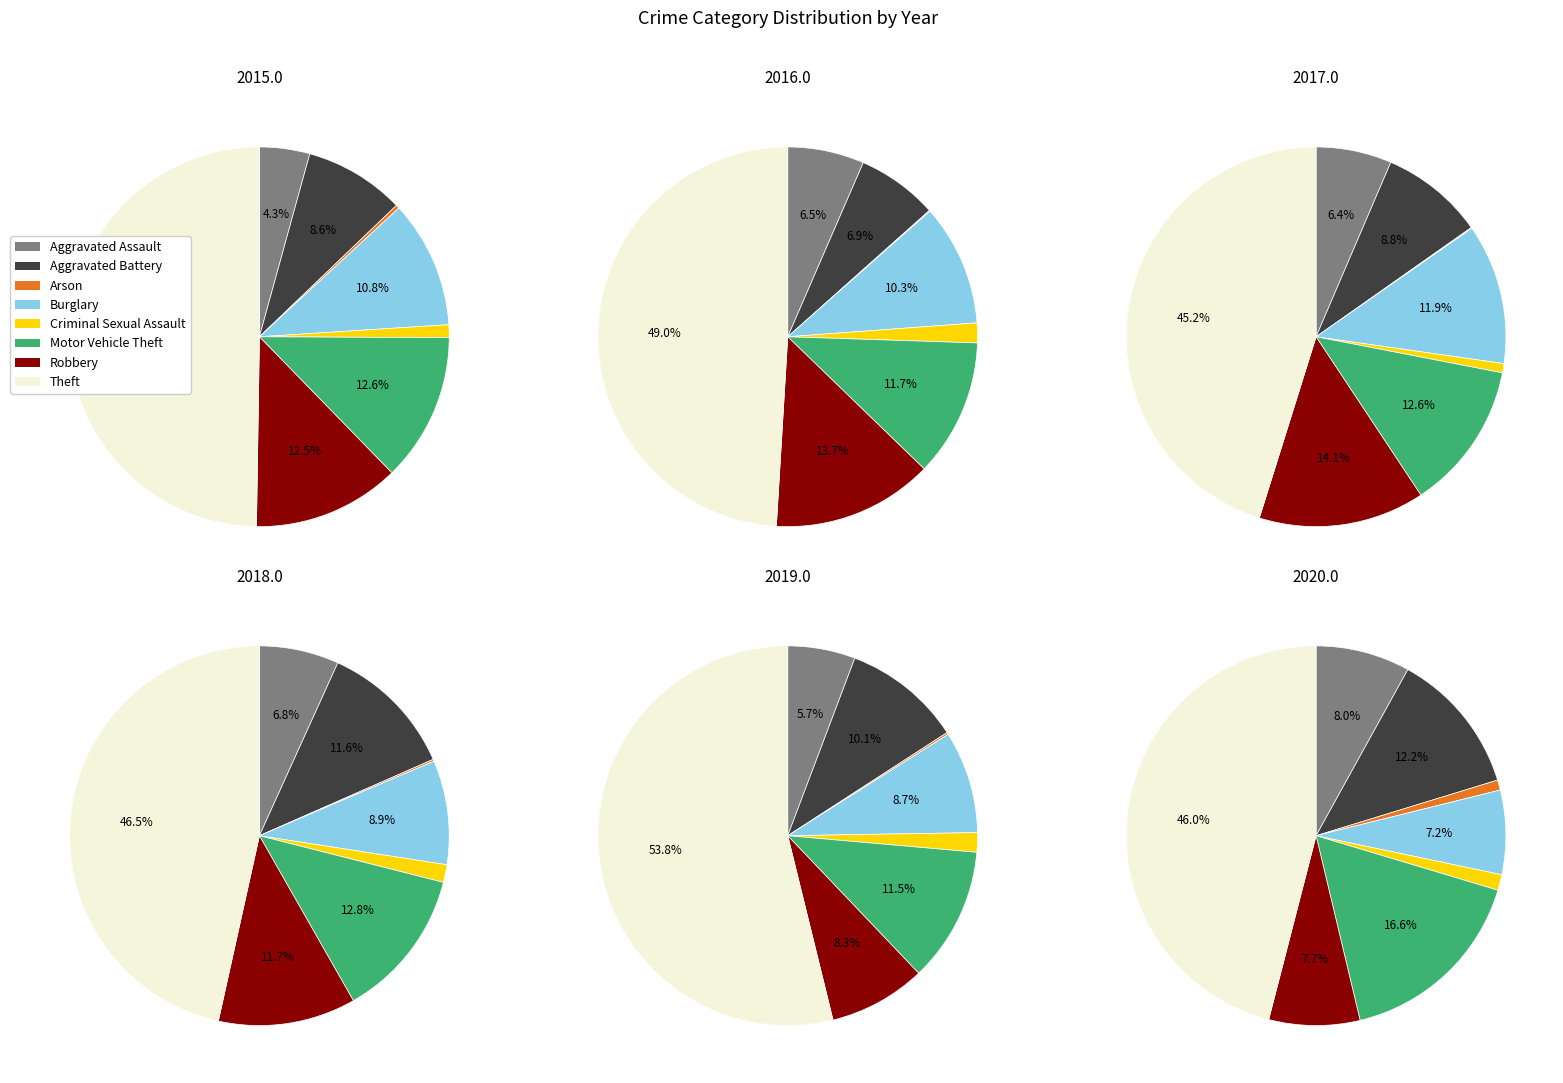

The Aggravated Battery slice represents 21% of the pie. True or false?

False